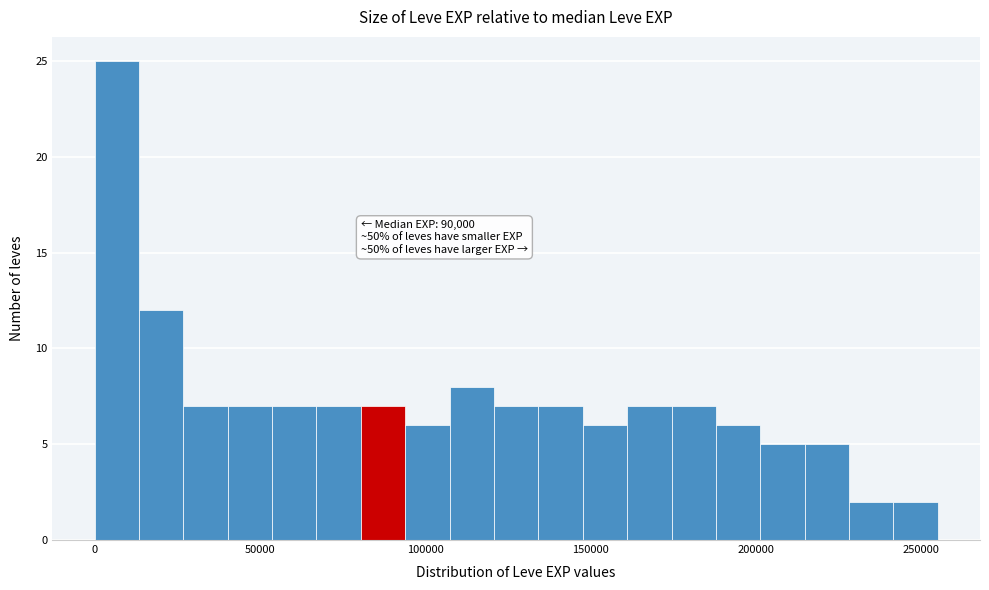

Around what value on the x-axis is the tallest bar? Give the approximate position of its centre, as read against the axis.

5000